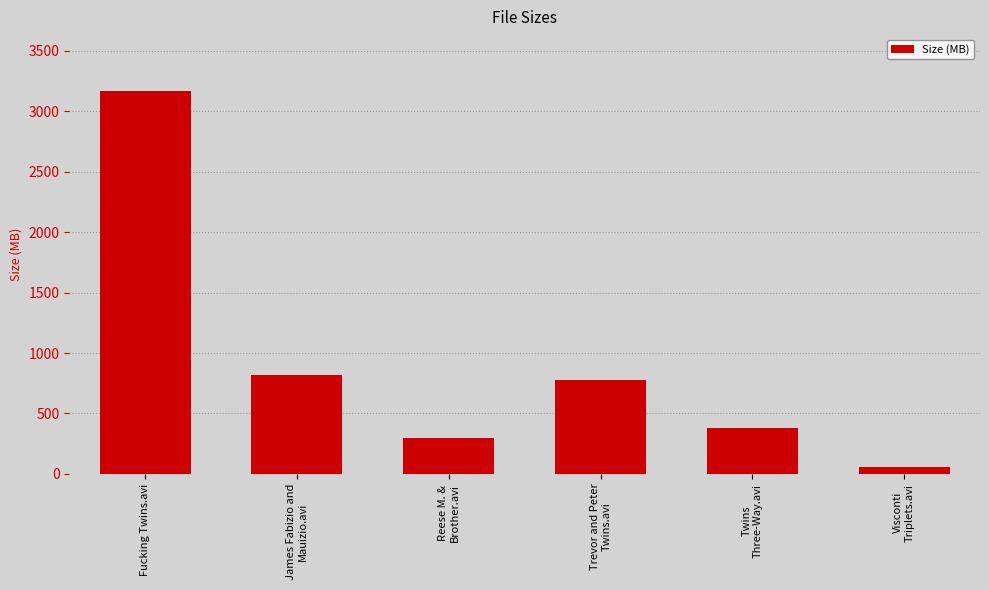

True or false: the data shows 1173.8 at James Fabizio and
Mauizio.avi.

False